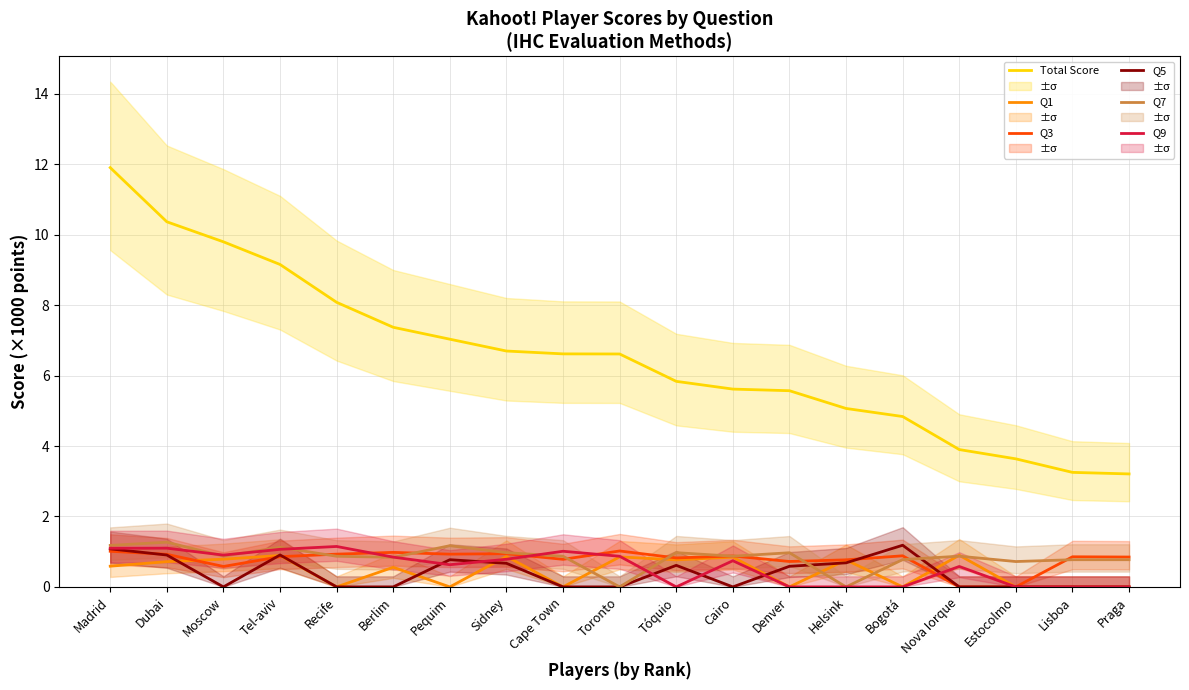

Rank the series by their maximum value, from lowest to highest.

Q1, Q3, Q9, Q5, Q7, Total Score